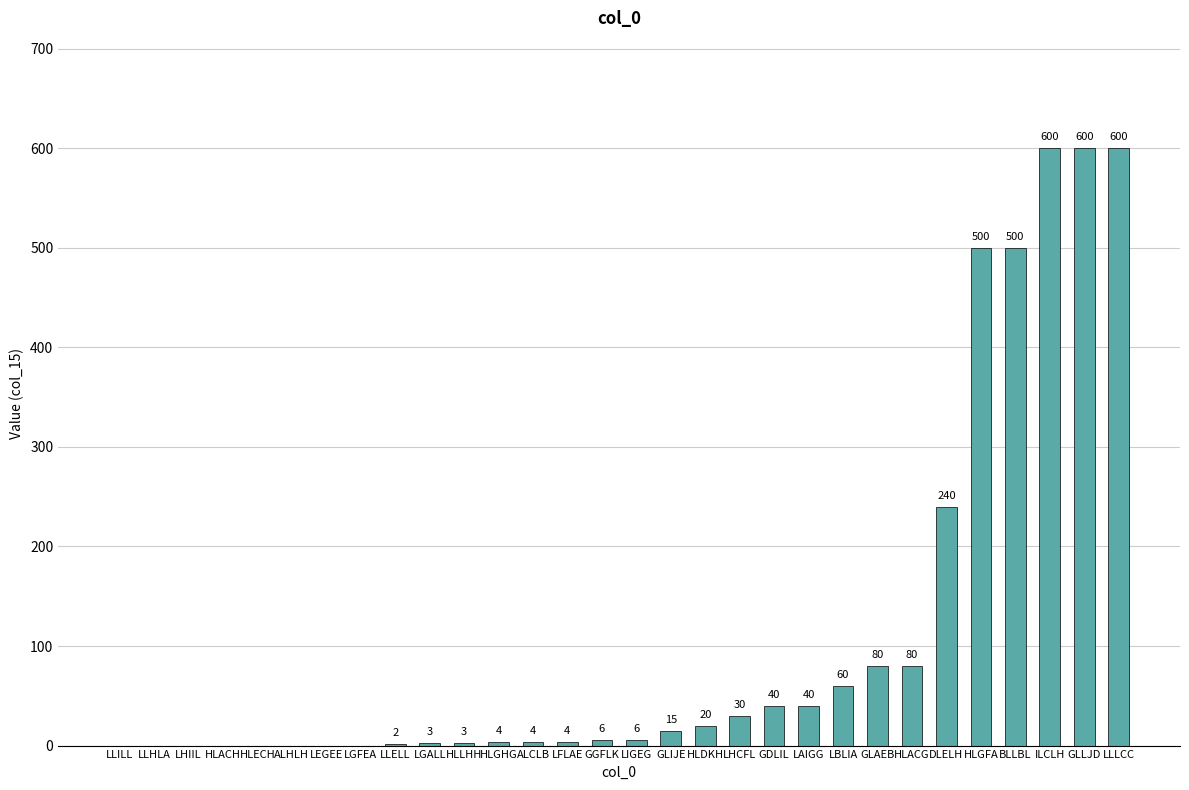

The value at LLLCC is 1021. True or false?

False